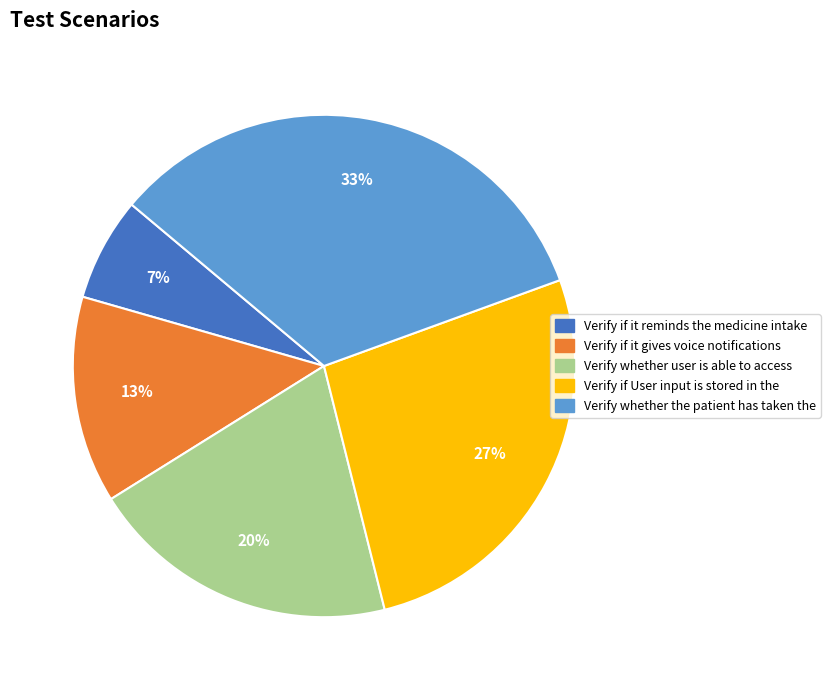

What percentage is the Verify if User input is stored in the slice, to the nearest percent?

27%